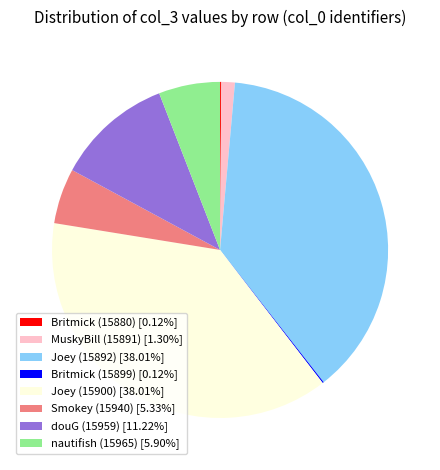

Approximately how many times larger is the value at Joey (15892) [38.01%] compared to MuskyBill (15891) [1.30%]?

29.3